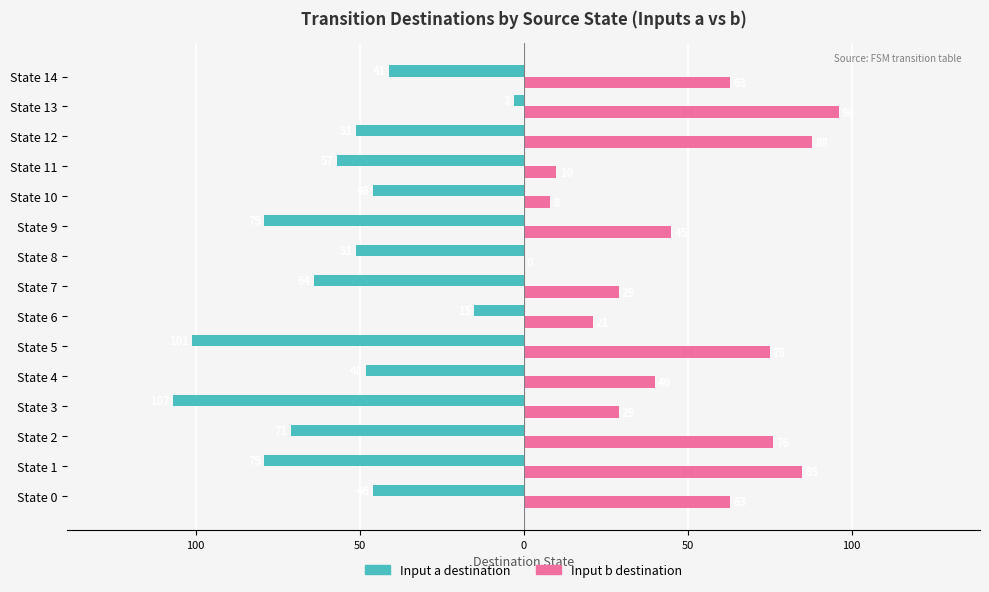

Where is Input b destination nearest to the value 48?

State 9